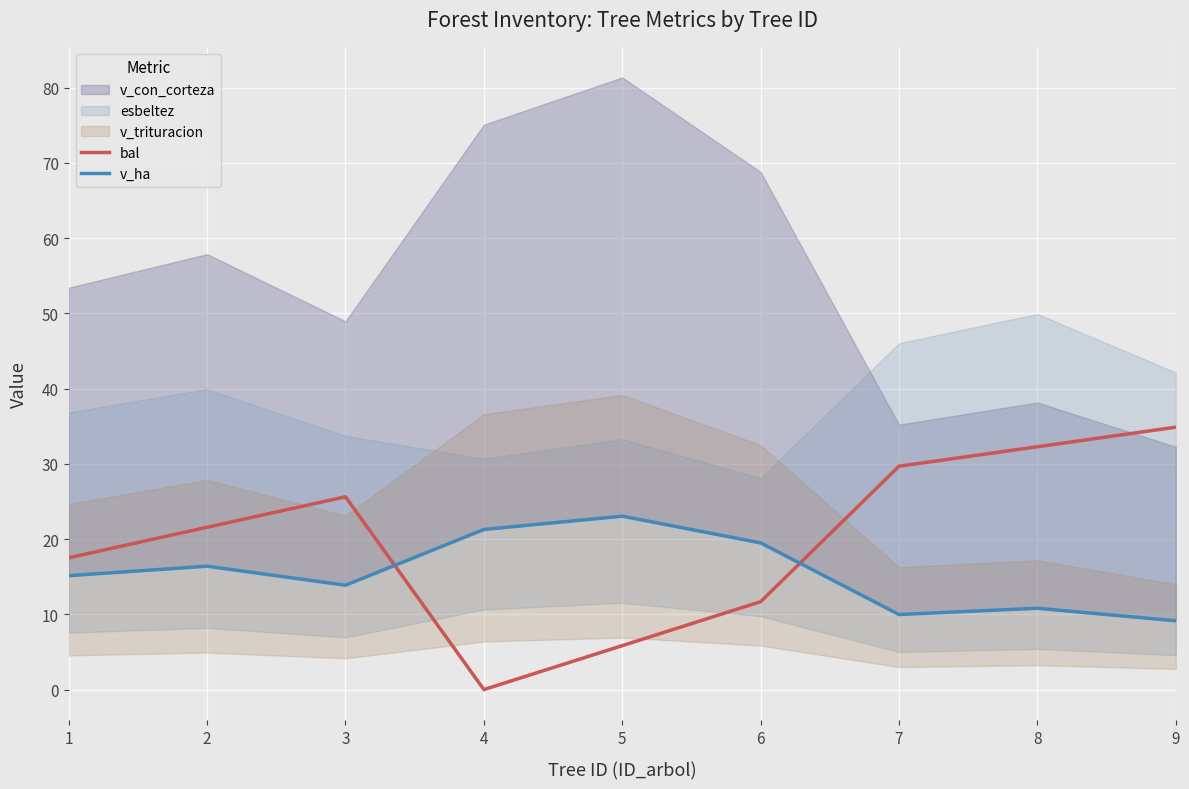

Count the number of categories in the chart.

9